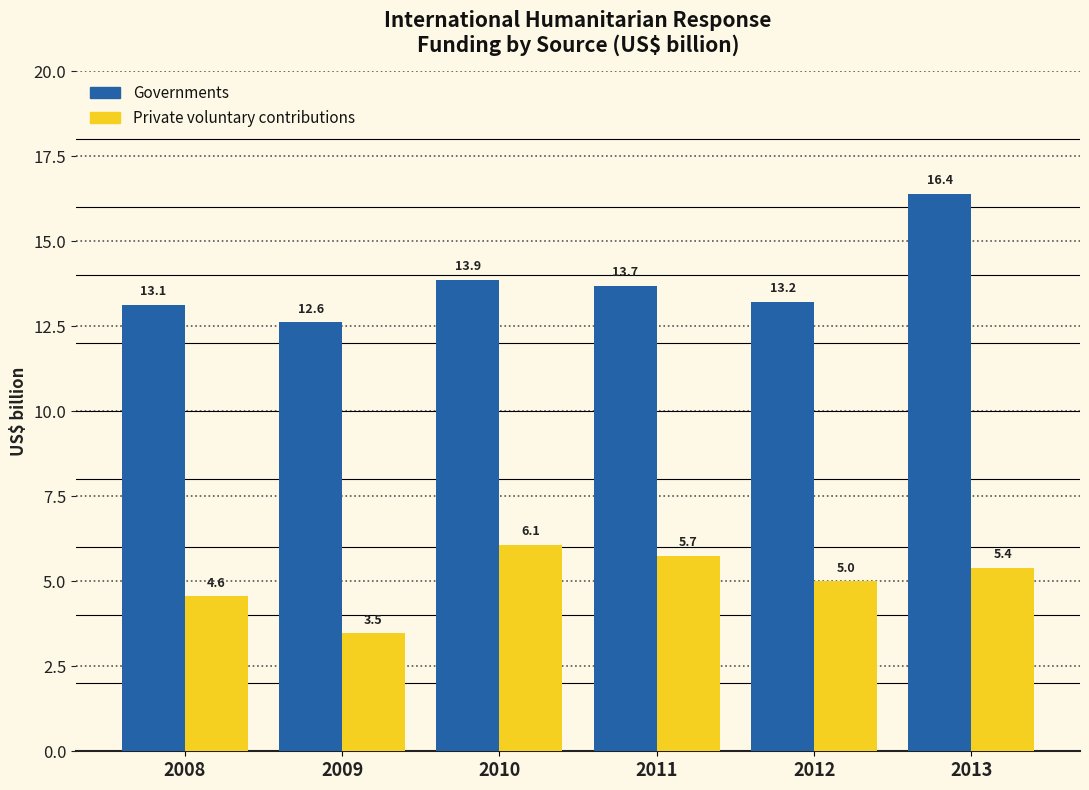

What is the highest value of the Private voluntary contributions series?

6.1